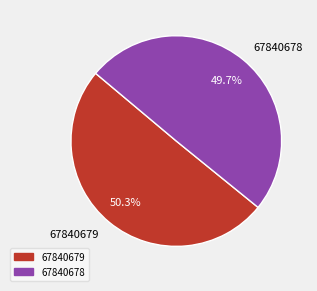

What percentage do 67840679 and 67840678 together represent?

100.0%